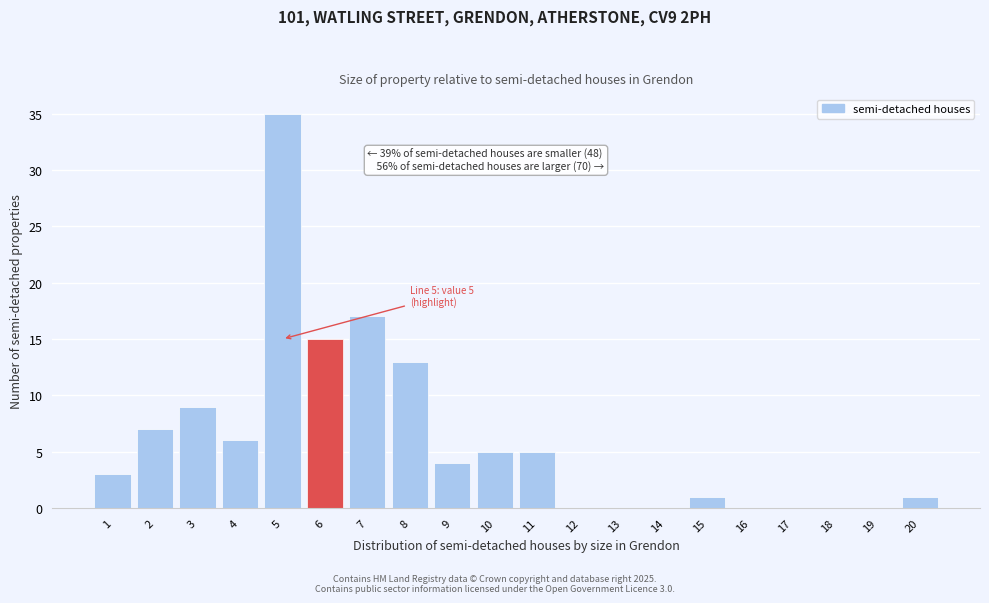

Reading left to right, extract all data points from this chart.

1=3	2=7	3=9	4=6	5=35	6=15	7=17	8=13	9=4	10=5	11=5	12=0	13=0	14=0	15=1	16=0	17=0	18=0	19=0	20=1